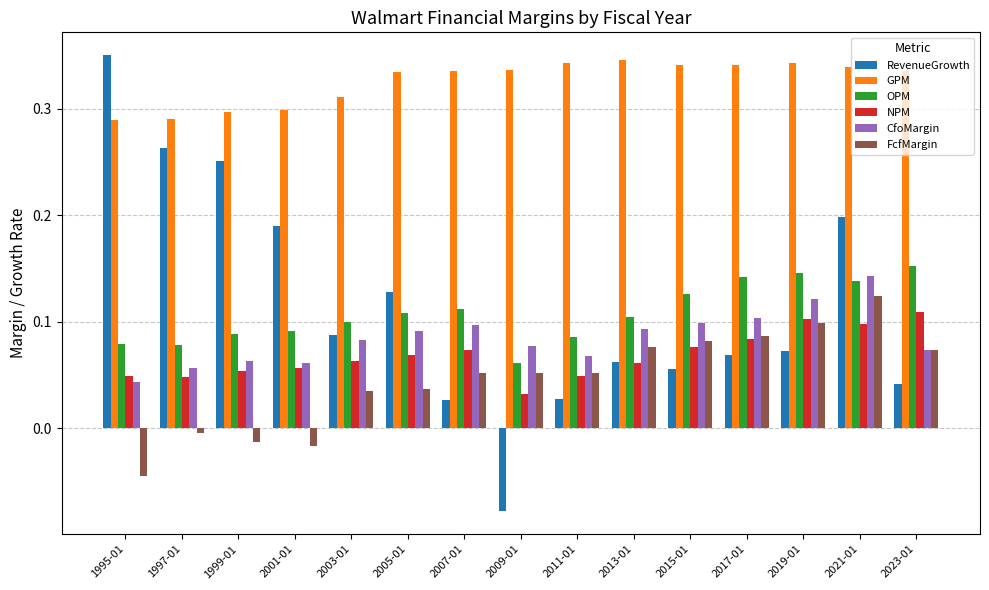

How many bars are there in total?

90